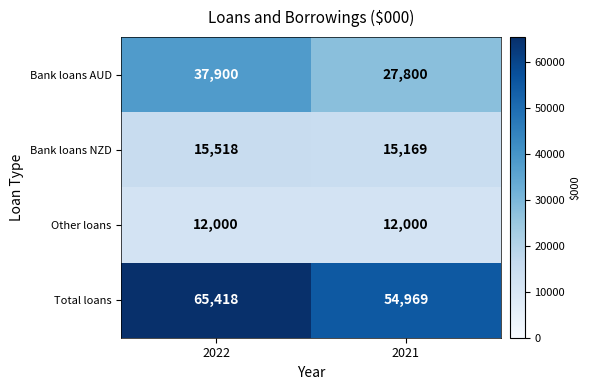

How many distinct data groups are displayed?

4